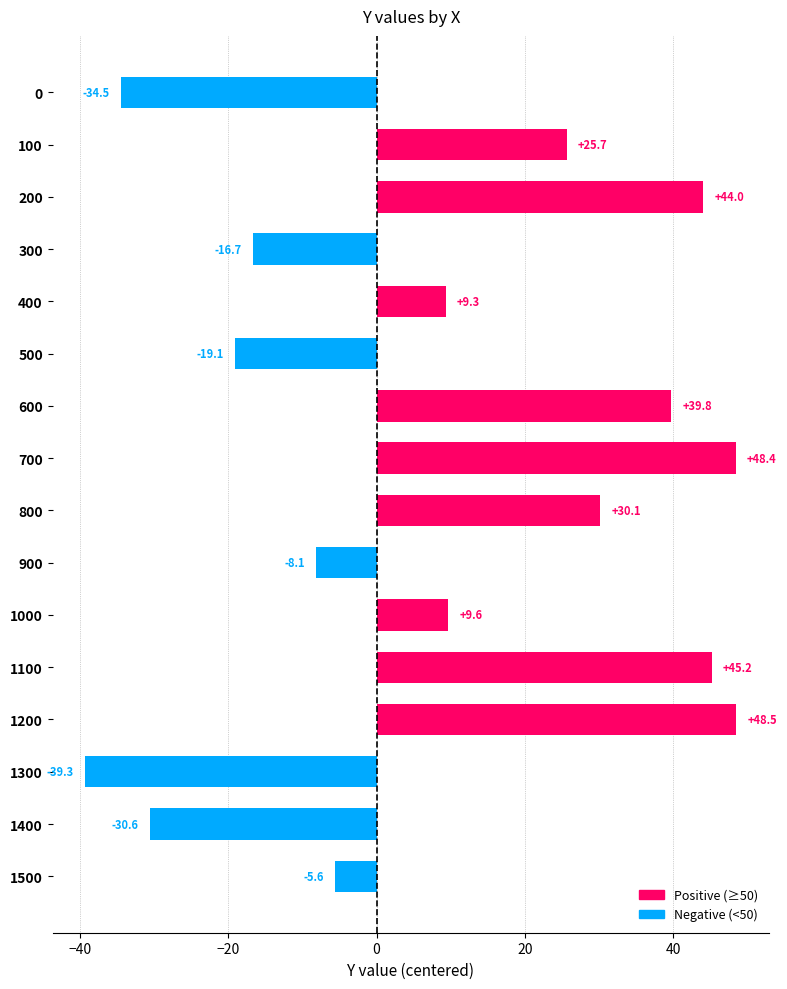

What is the average value?

9.2